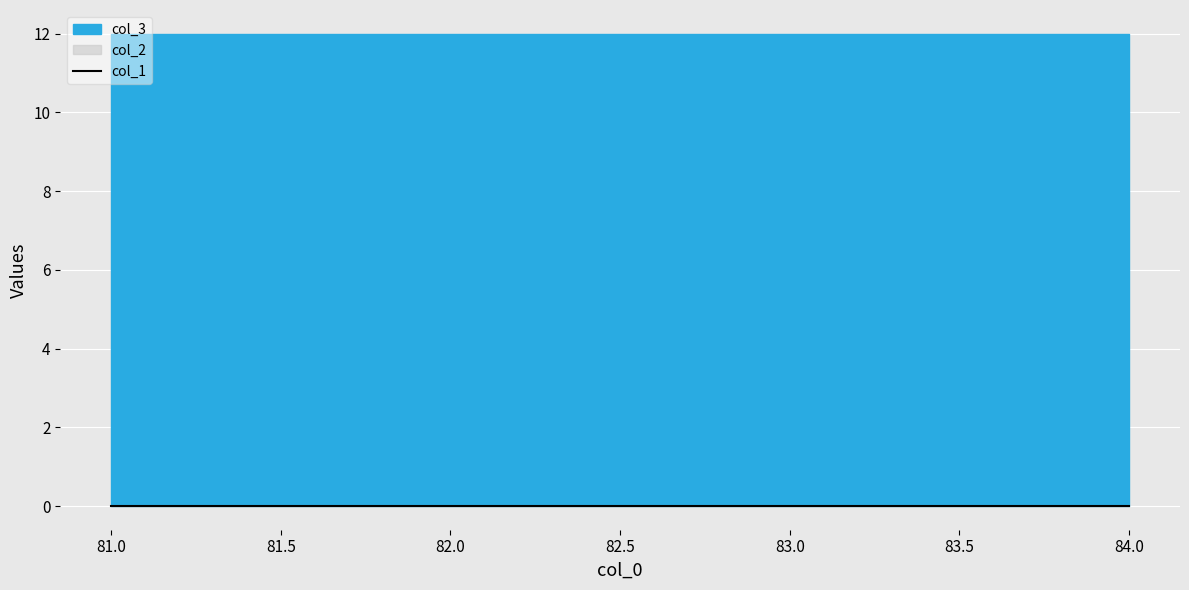

List the labels in order of col_2 value, smallest first.

81, 82, 83, 84